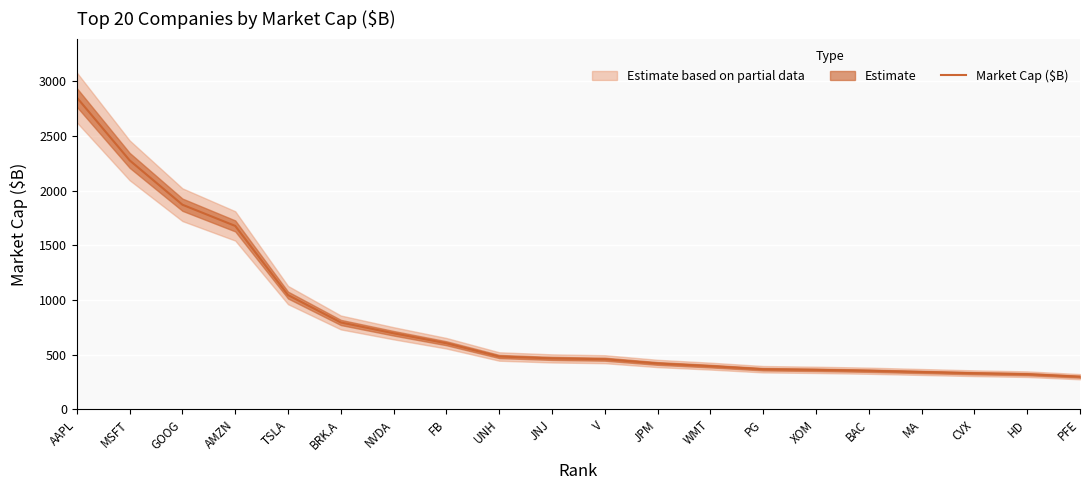

What is the sum of the values at WMT and V?

852.8